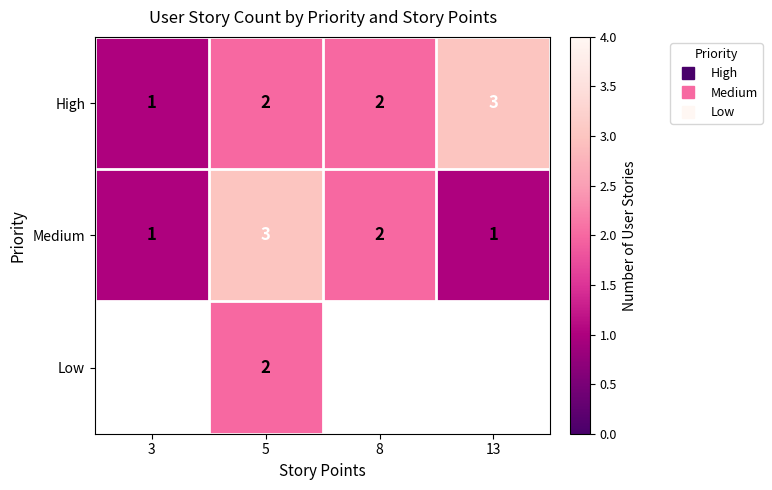

At which category is the sum across all series the highest?

5